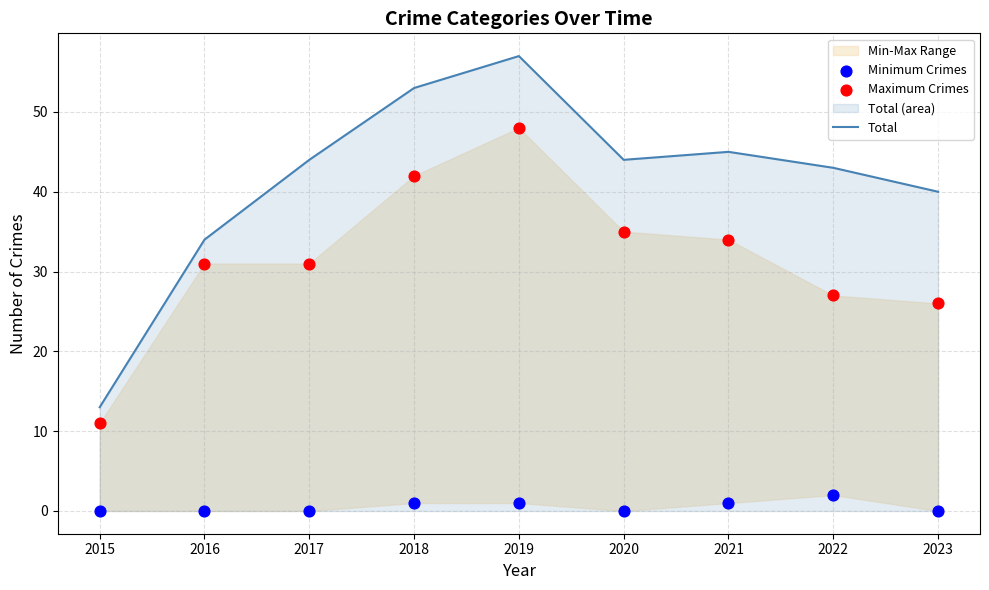

Which series has the largest total across all categories?

Total